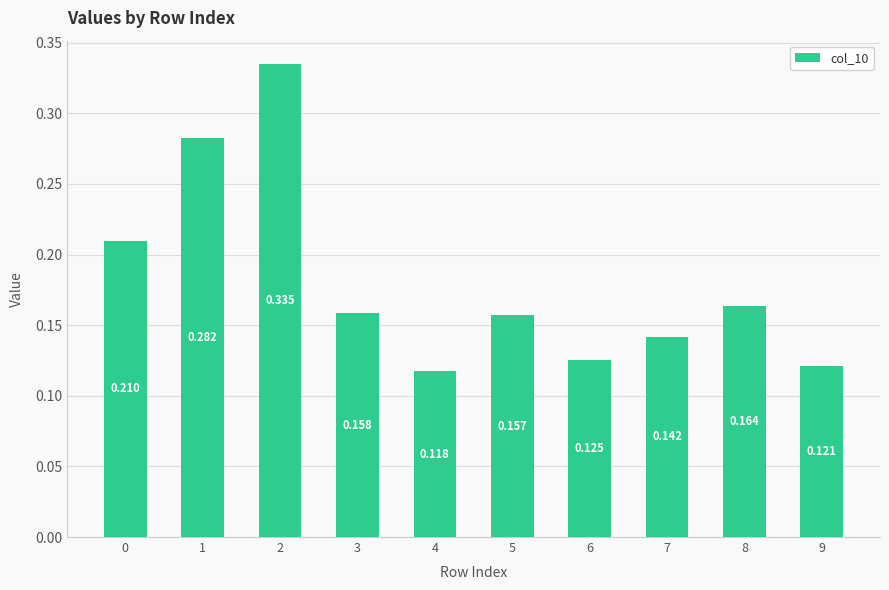

True or false: the data shows 0.2 at 0.

True